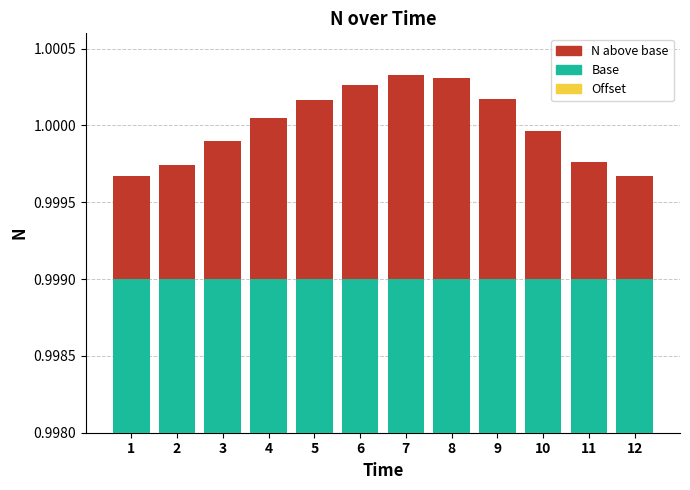

What is the maximum value shown in the chart?

1.0